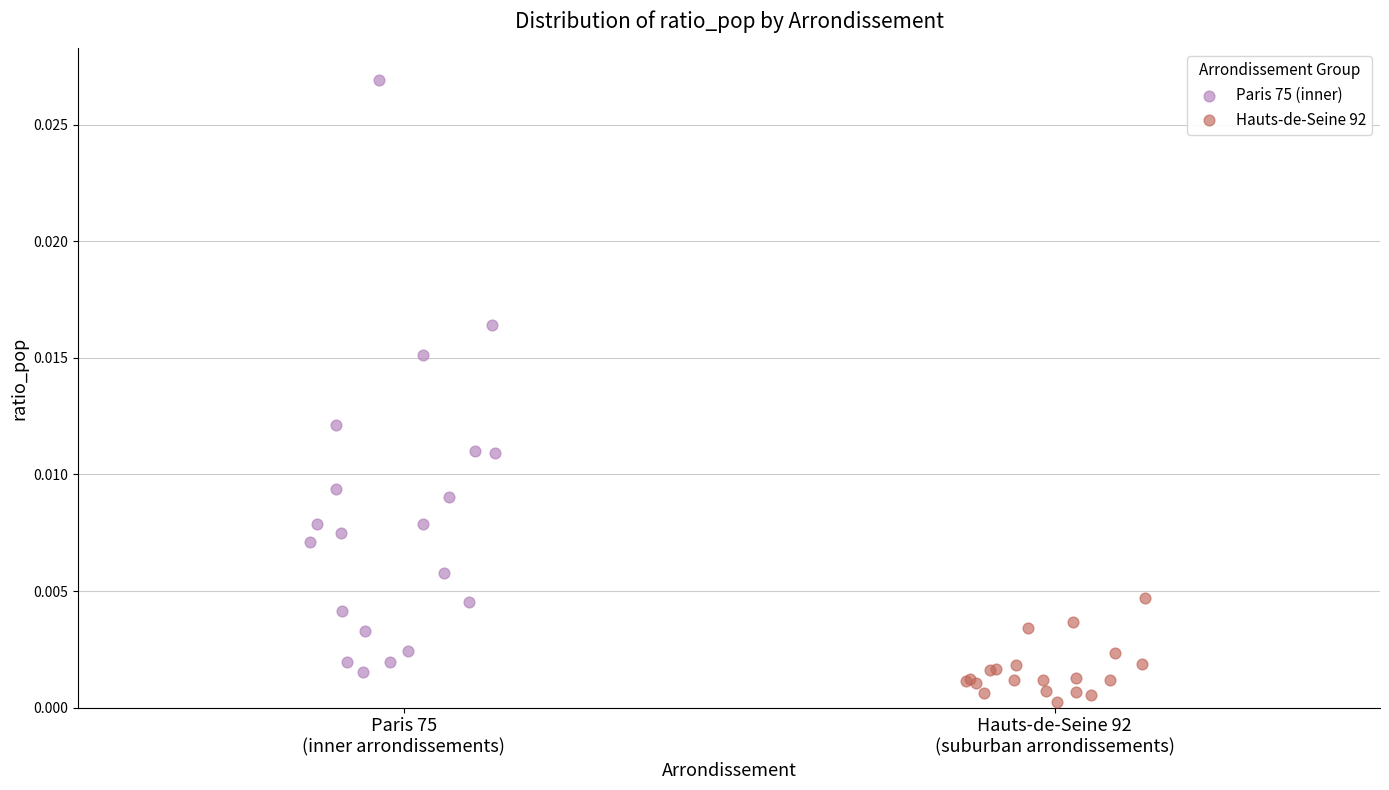

Which series reaches the minimum Y coordinate?

Hauts-de-Seine 92